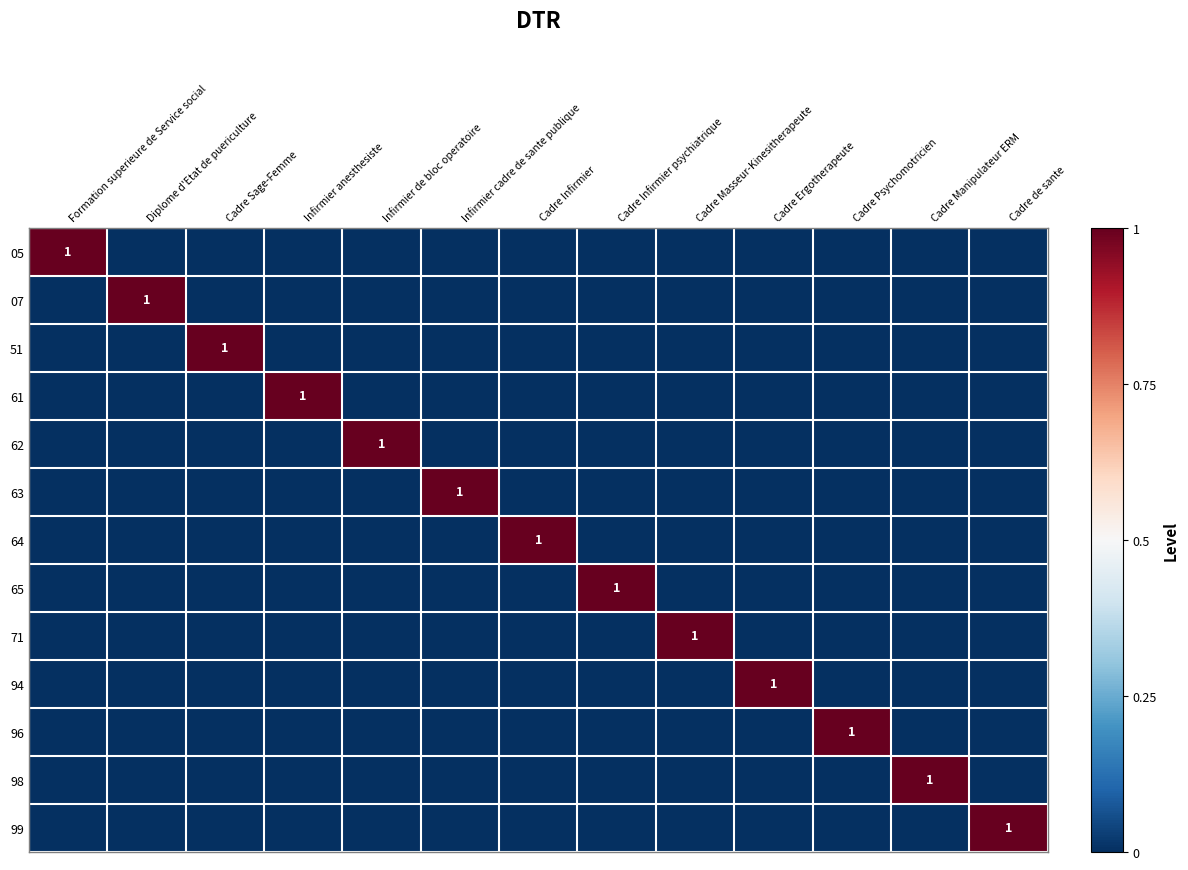

Rank the categories by 96 value from highest to lowest.

Cadre Psychomotricien, Formation superieure de Service social, Diplome d'Etat de puericulture, Cadre Sage-Femme, Infirmier anesthesiste, Infirmier de bloc operatoire, Infirmier cadre de sante publique, Cadre Infirmier, Cadre Infirmier psychiatrique, Cadre Masseur-Kinesitherapeute, Cadre Ergotherapeute, Cadre Manipulateur ERM, Cadre de sante